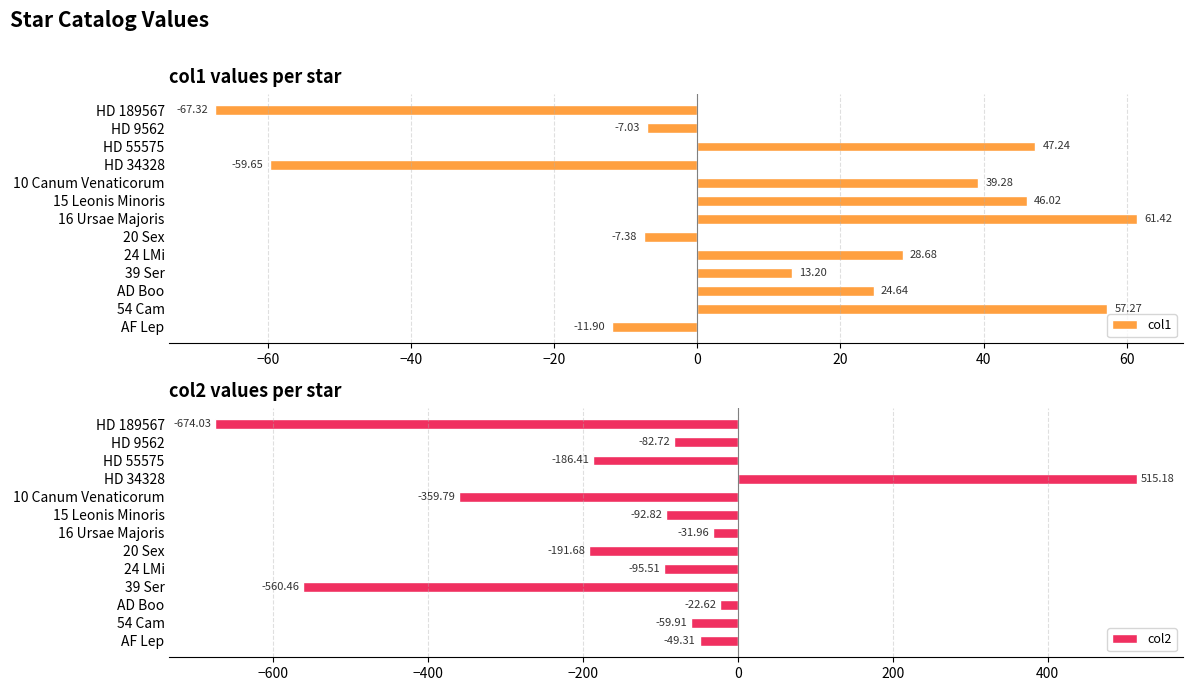

What is the sum of all col1 values?

164.5